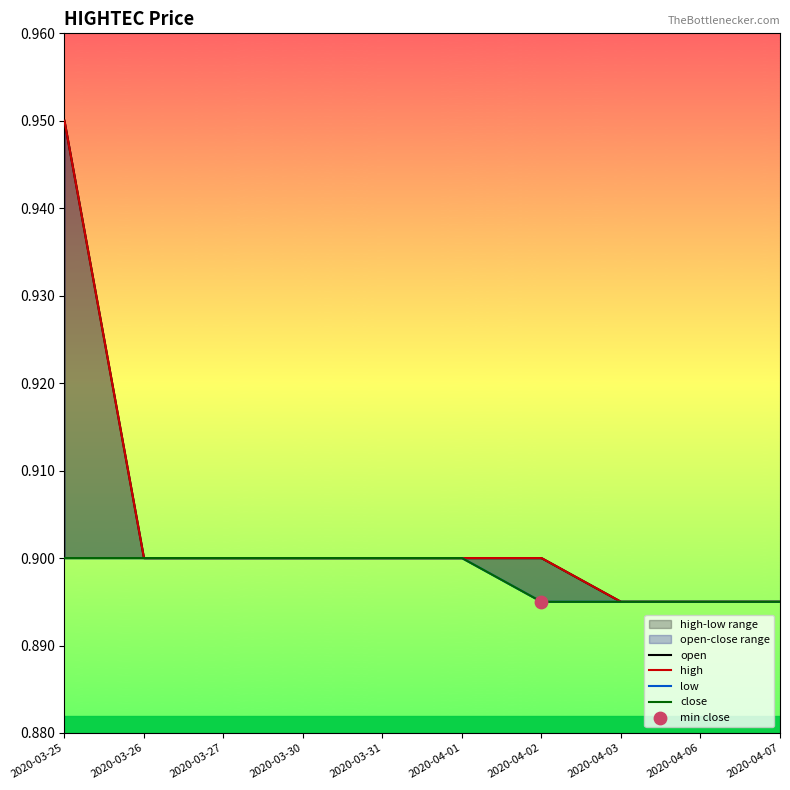

Which series reaches the minimum Y coordinate?

open